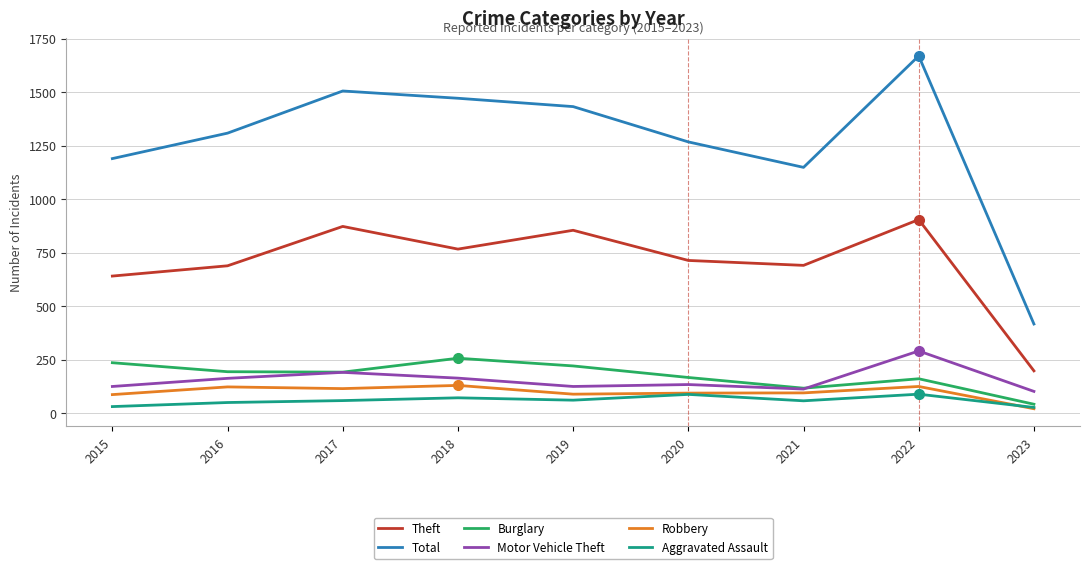

True or false: Motor Vehicle Theft and Aggravated Assault intersect in this chart.

False